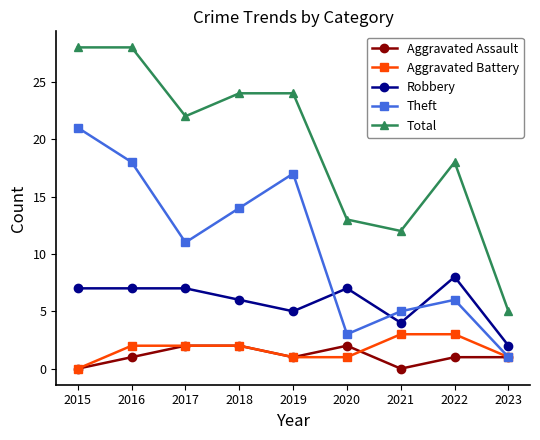

Is the value of Aggravated Battery at 2019 greater than the value of Robbery at 2020?

No